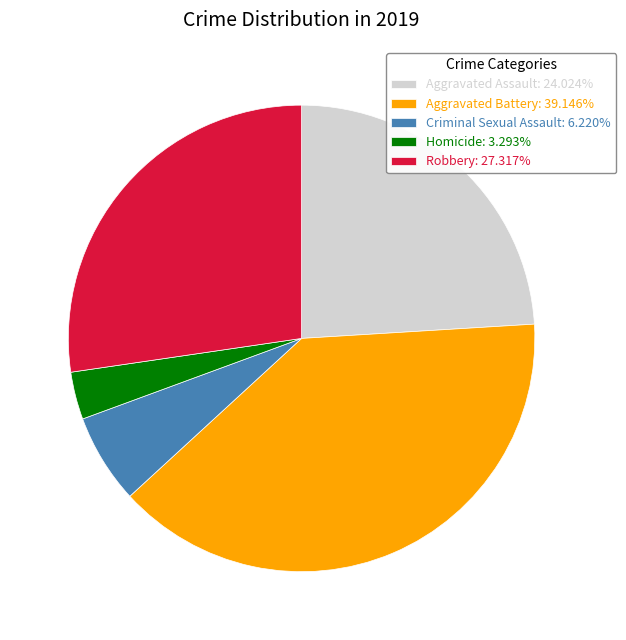

What is the ratio of the value at Aggravated Battery to the value at Criminal Sexual Assault?

6.3